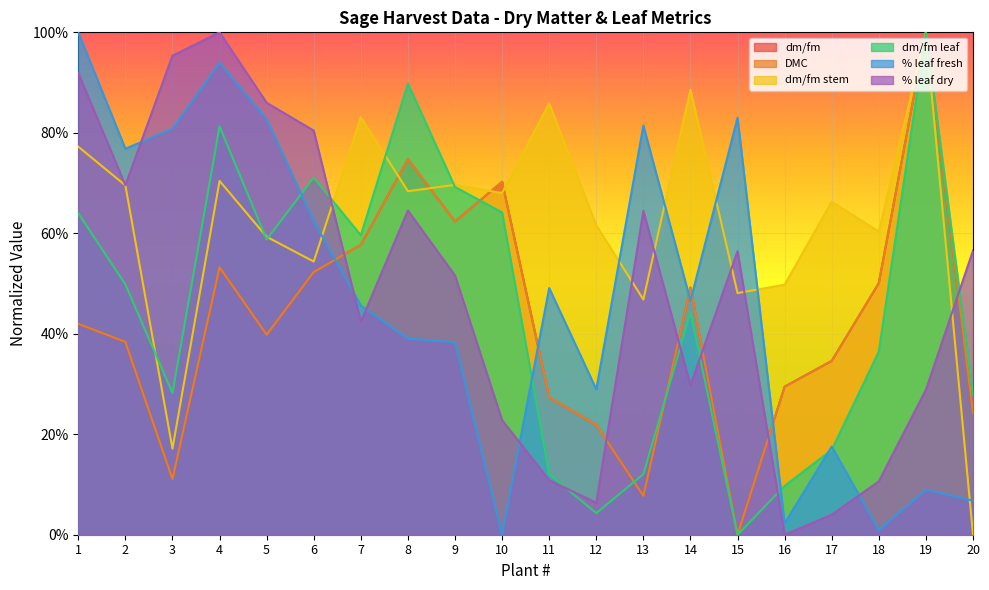

What is the approximate value of dm/fm at 20?

0.2